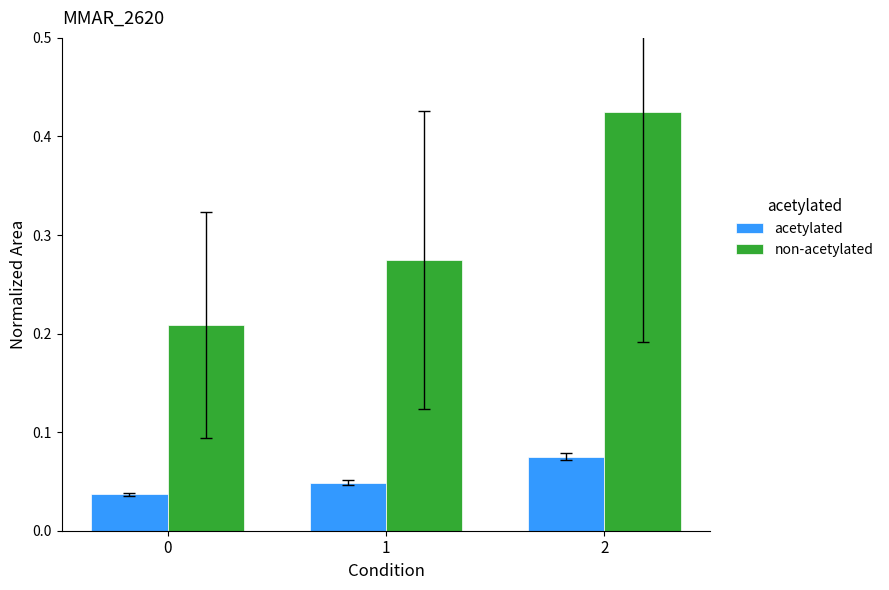

Which series changed the most between 0 and 2?

non-acetylated